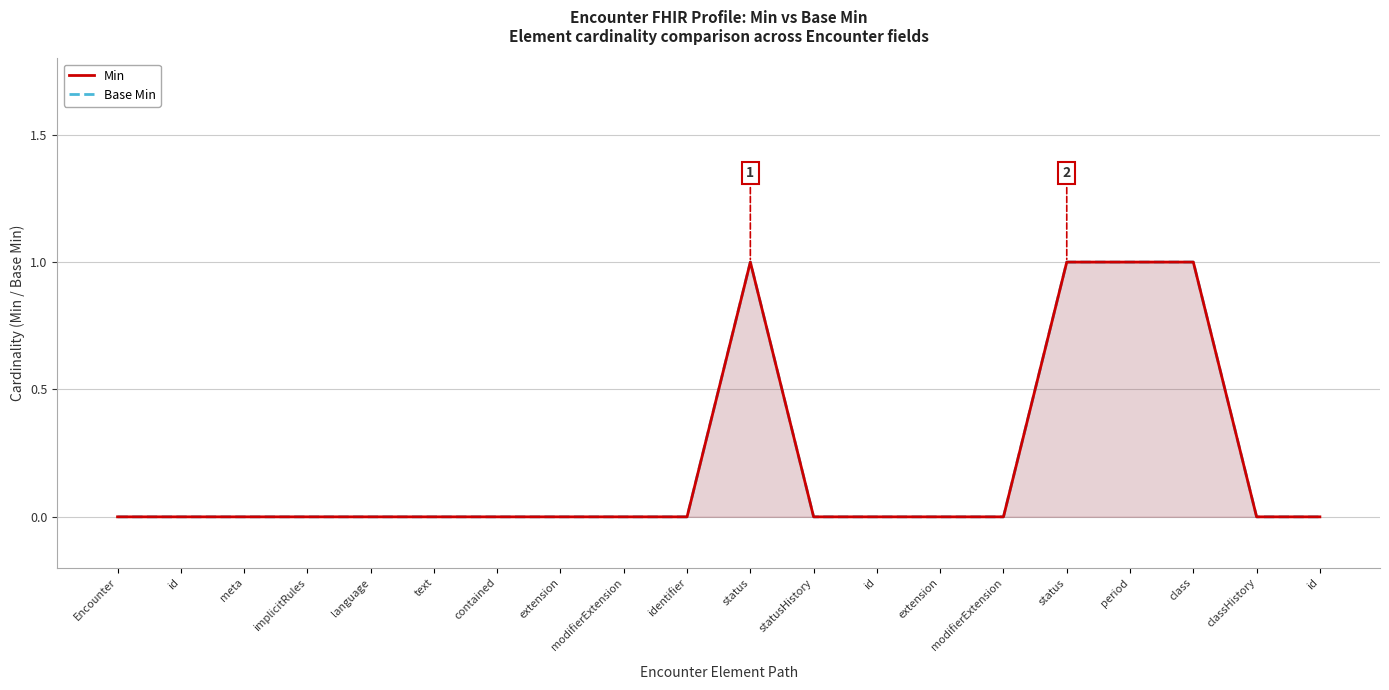

Is the value of Min at id greater than the value of Base Min at id?

No